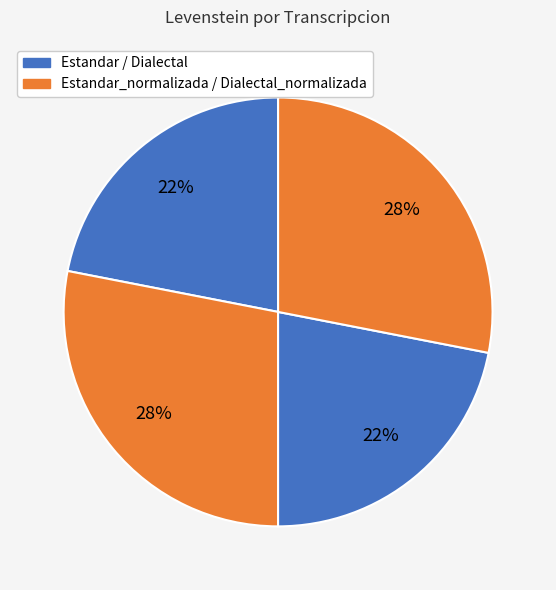

To the nearest percent, what is the average slice percentage?

25%